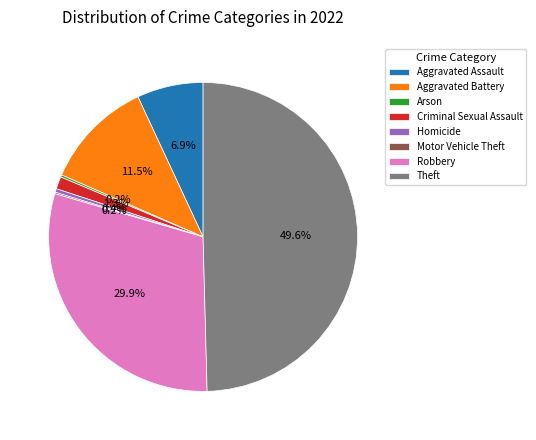

What is the largest slice in the pie chart?

Theft